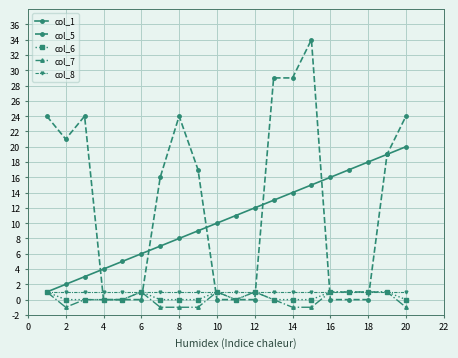

True or false: col_1 has more than 1 points higher than both neighbors.

False